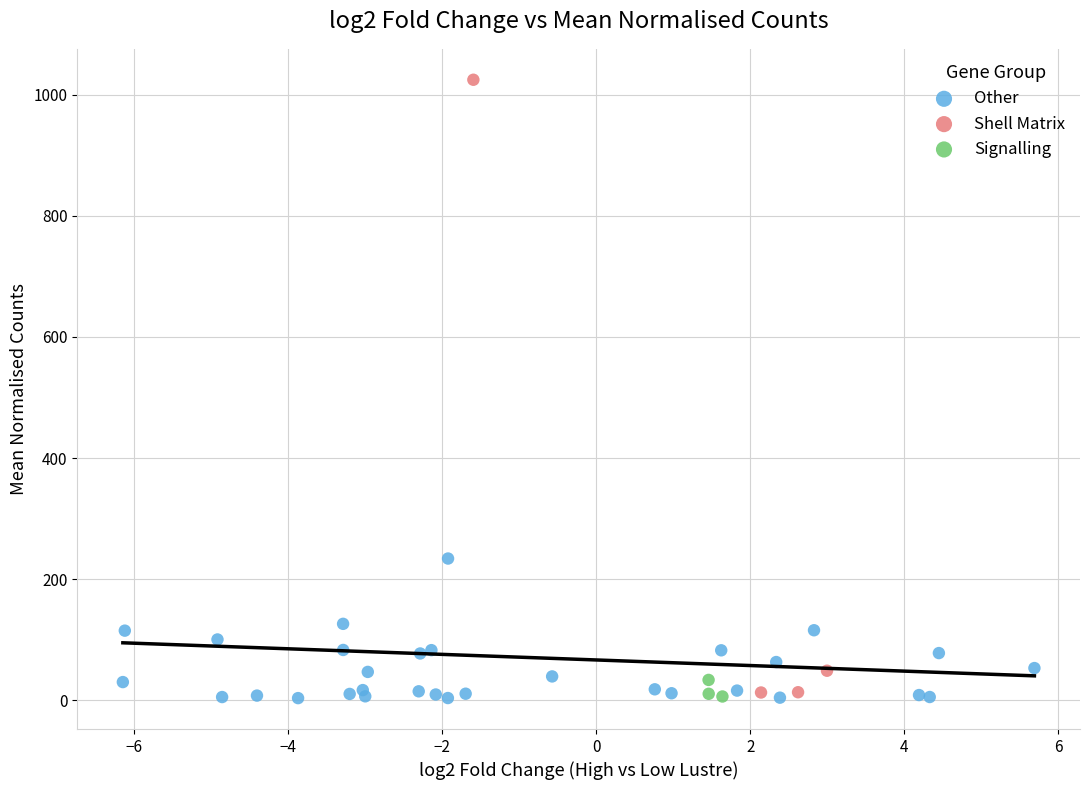

Which series has the widest spread of Y values?

Shell Matrix